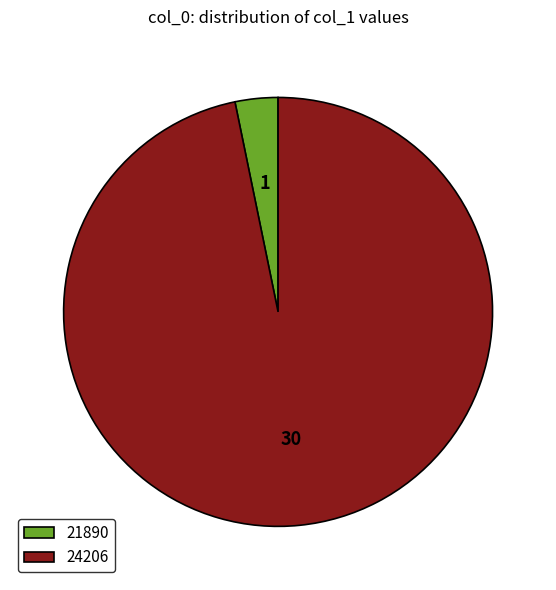

Is the sum of 21890 and 24206 greater than half?

Yes